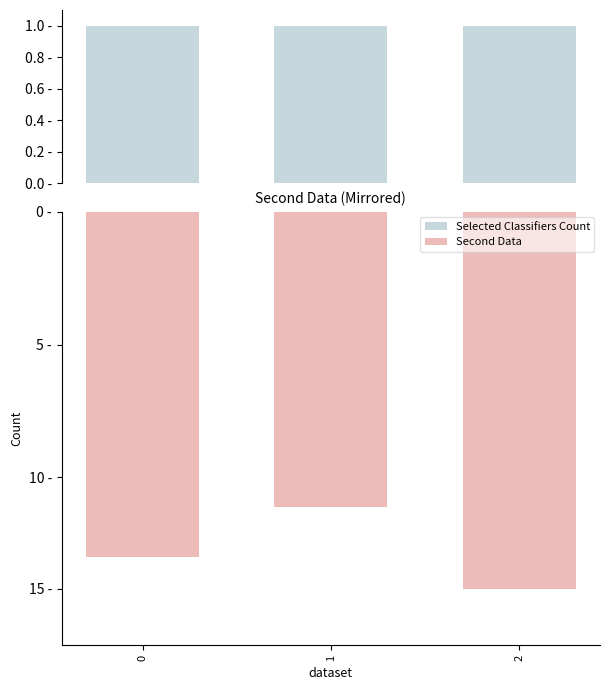

Does the chart contain stacked bars?

No